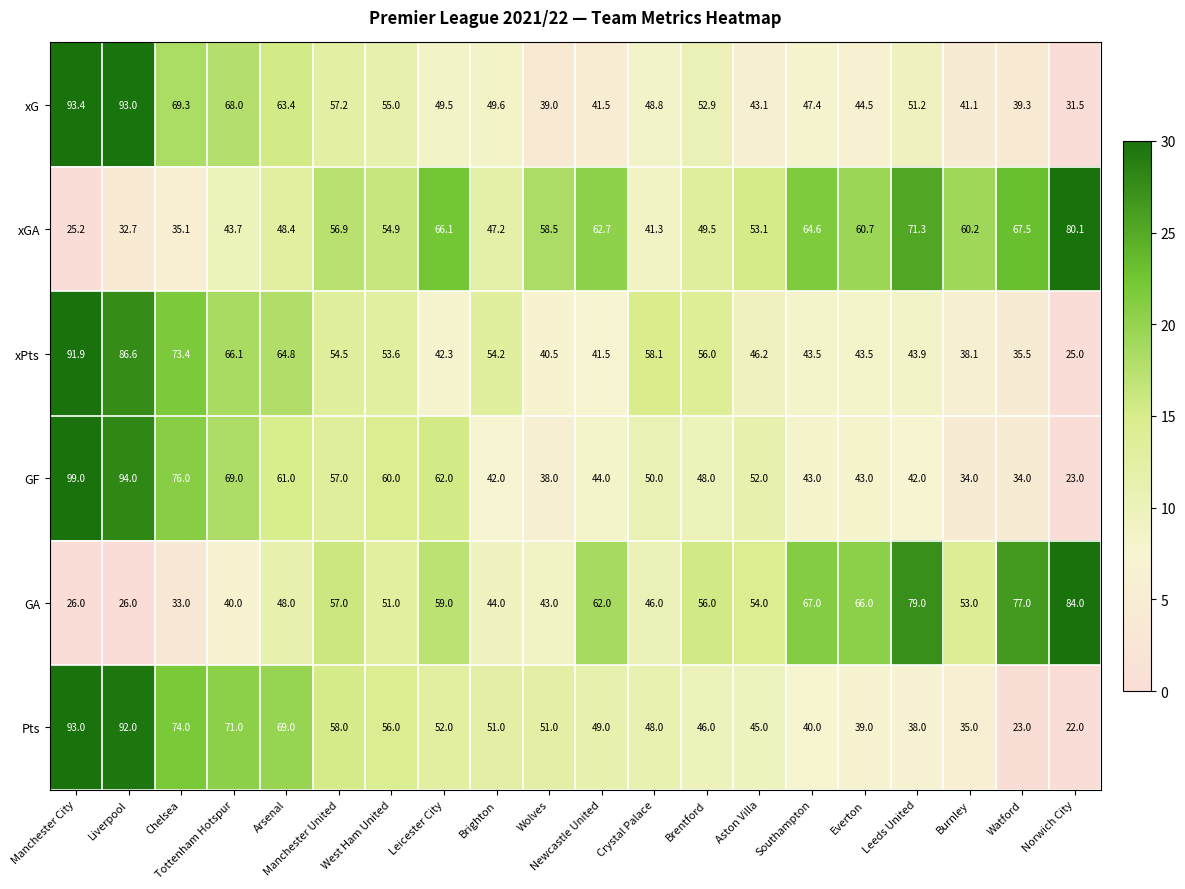

The value of xG at Manchester City is 155.1. True or false?

False